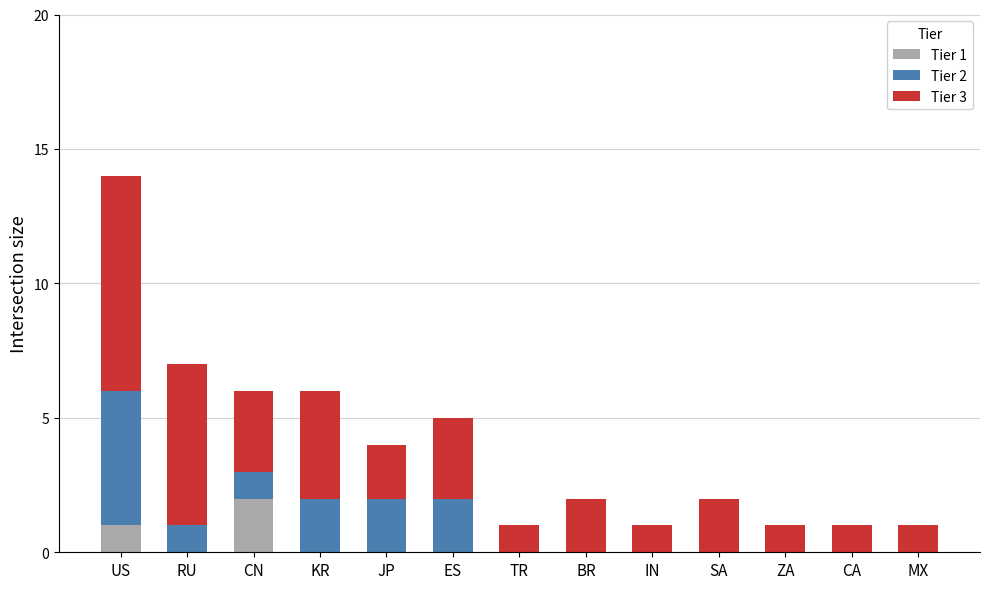

What are all the series names shown in the legend?

Tier 1, Tier 2, Tier 3